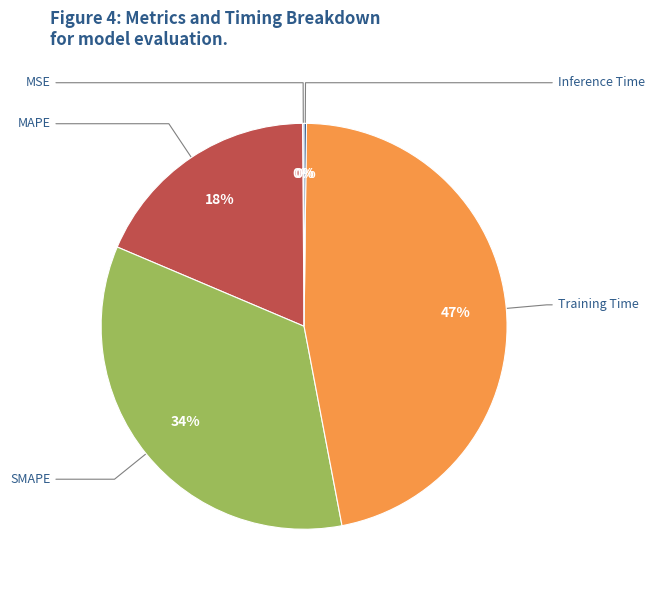

Which slice is the smallest?

MSE